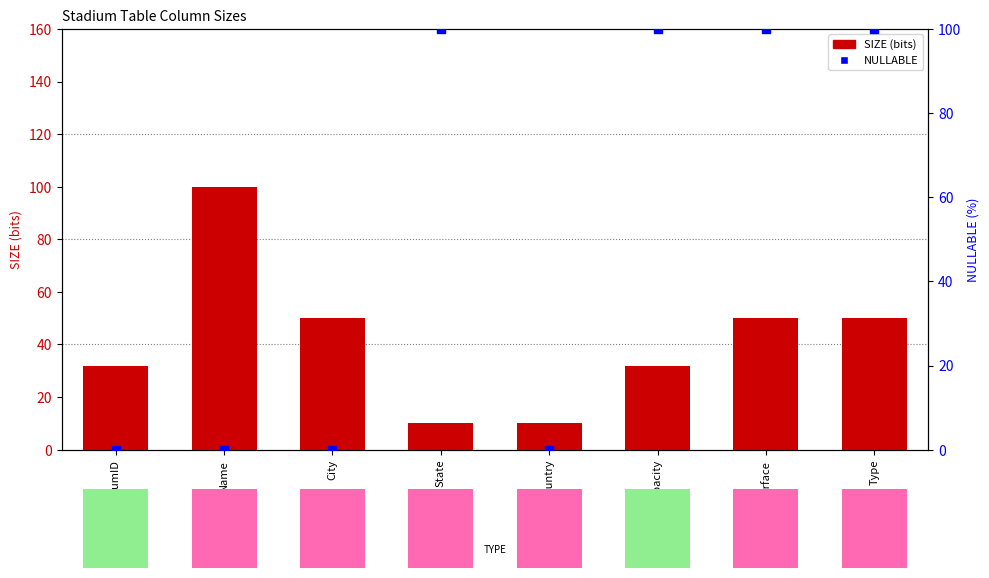

Which series contains the lowest Y value?

NULLABLE (%)